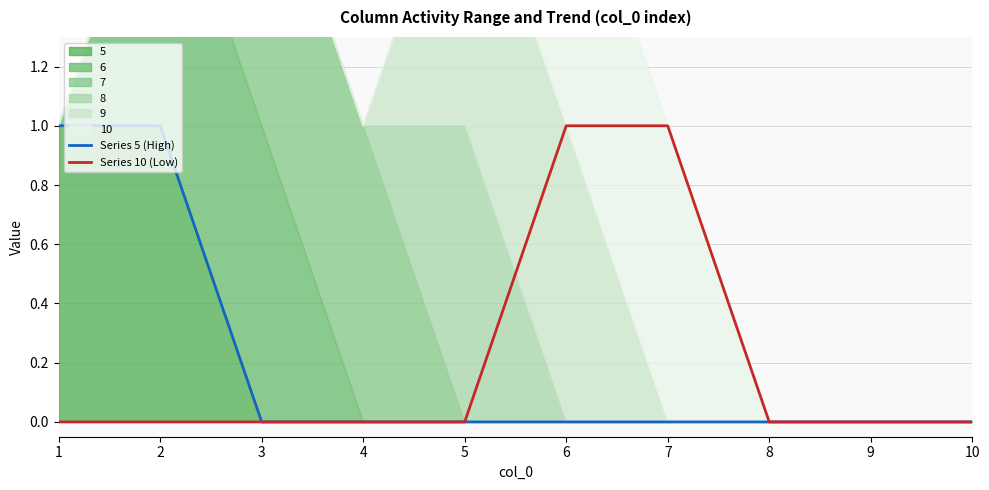

The value of Series 5 (High) at 4 is 0. True or false?

True